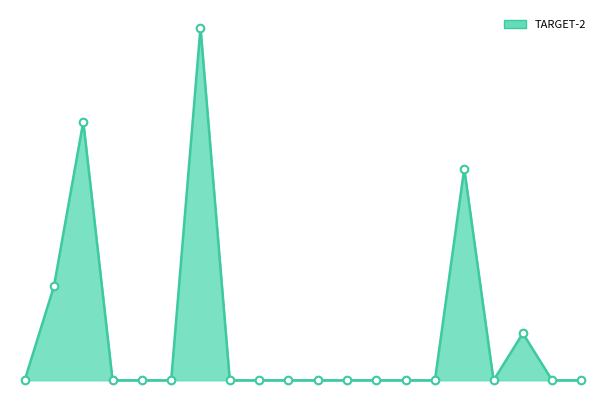

Which series has the largest total across all categories?

TARGET-2_line